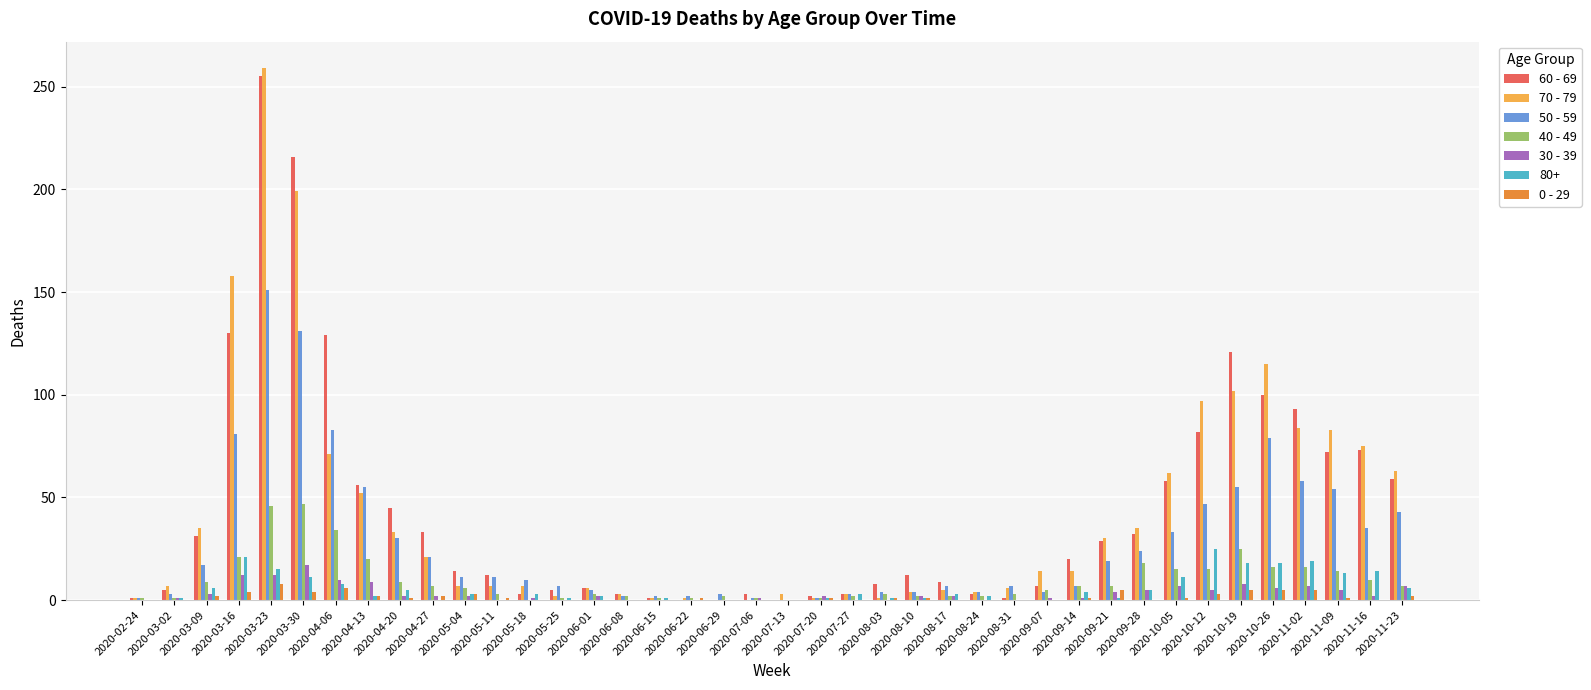

Count the number of categories in the chart.

40